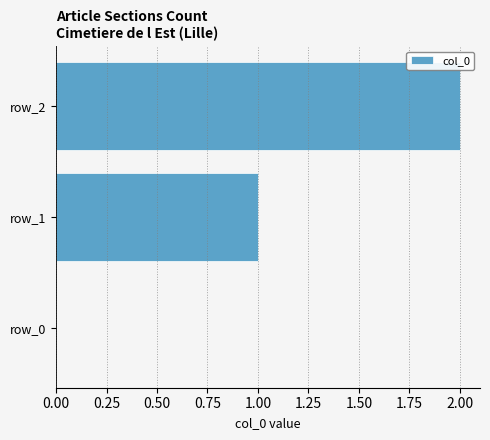

What is the change in value from row_0 to row_2?

+2